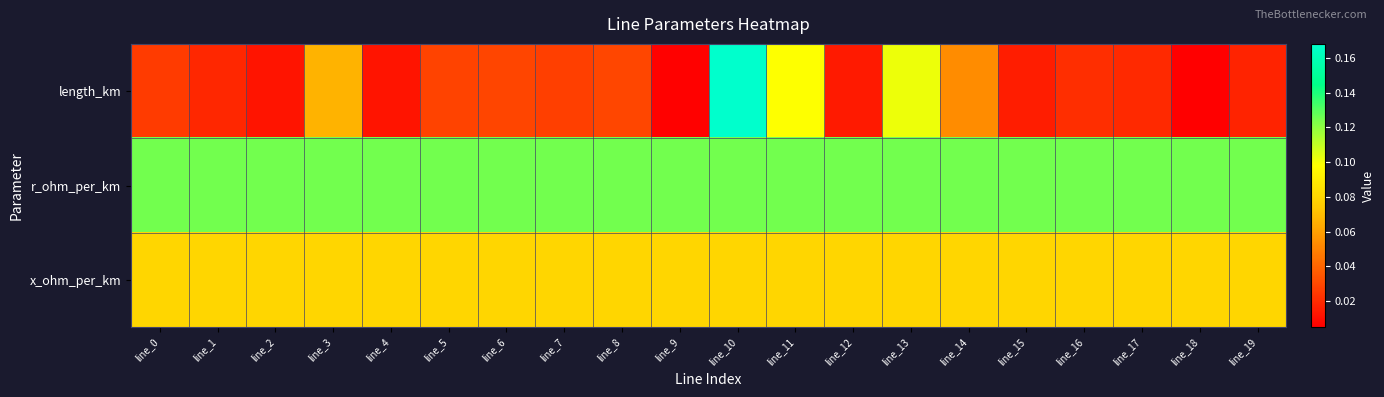

At which category does the chart reach its minimum across all series?

line_18